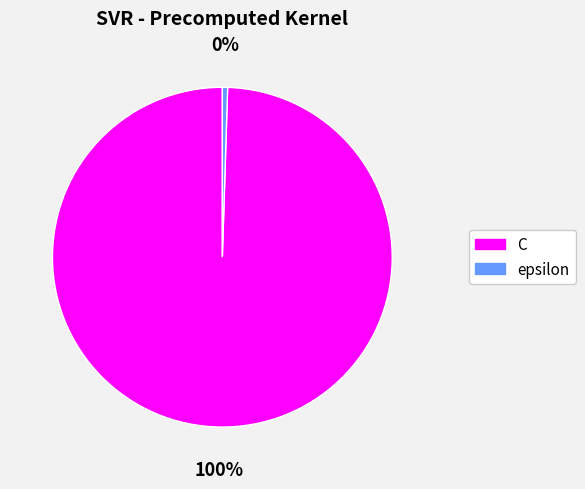

True or false: epsilon accounts for 0% of the total.

True